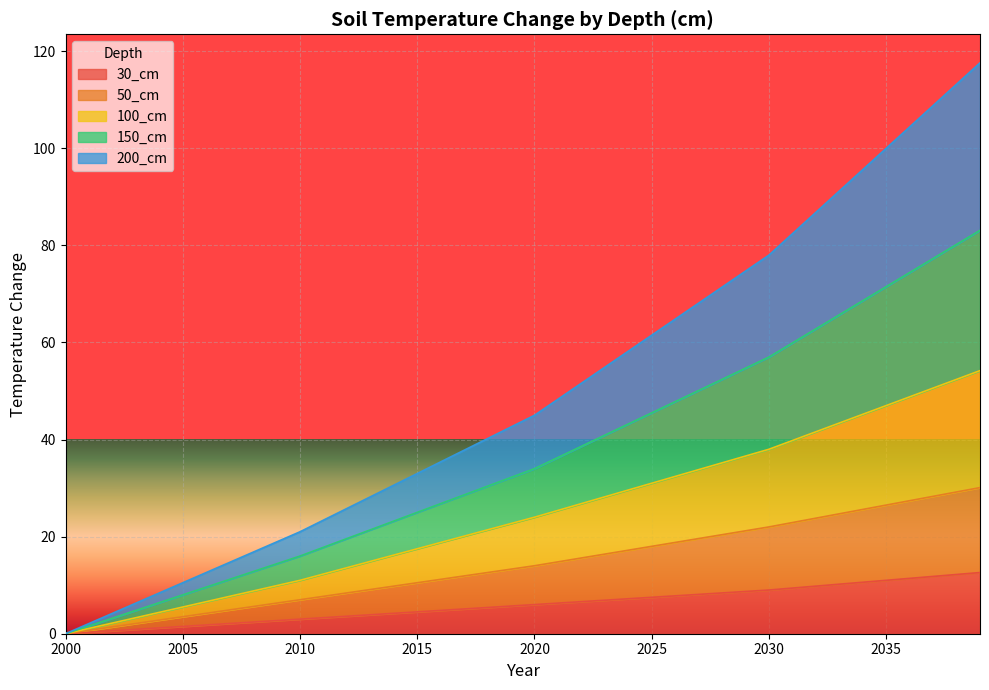

What is the maximum value for 30_cm?

12.6